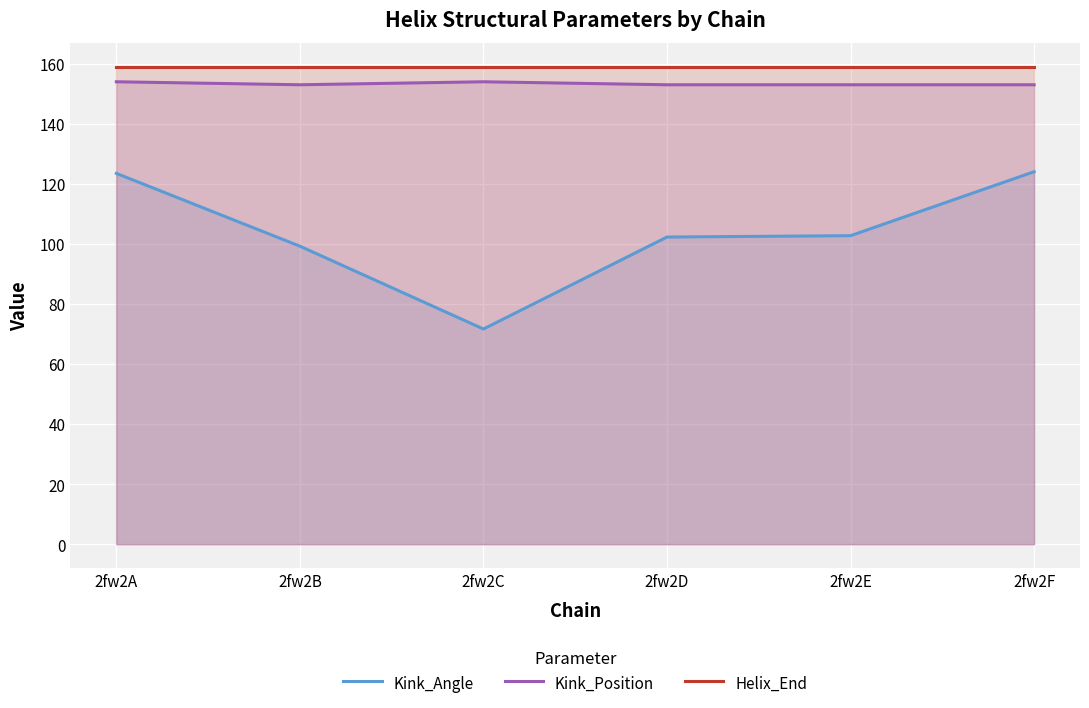

True or false: Kink_Angle has more than 2 interior local peaks.

False